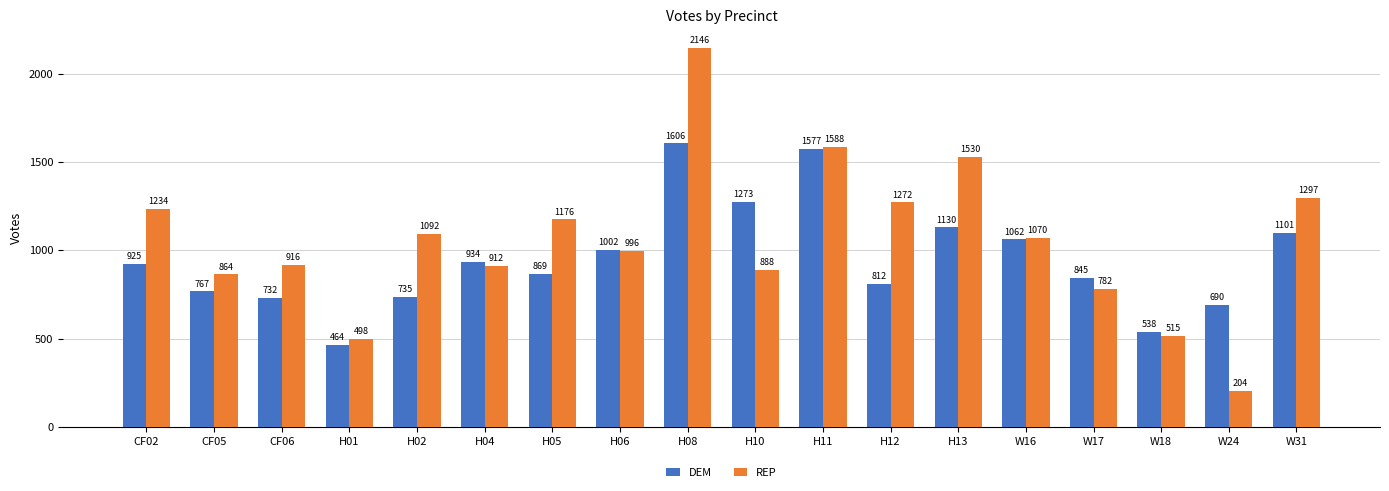

List the series in order of their peak value, lowest first.

DEM, REP